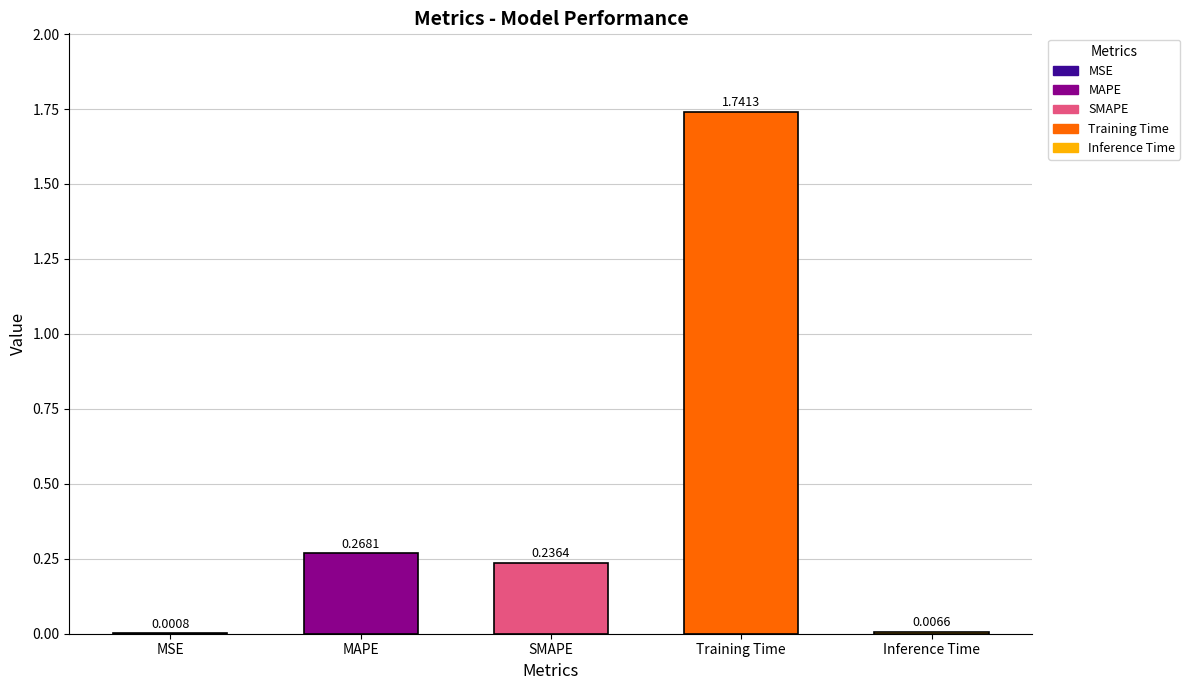

Count the number of categories in the chart.

5